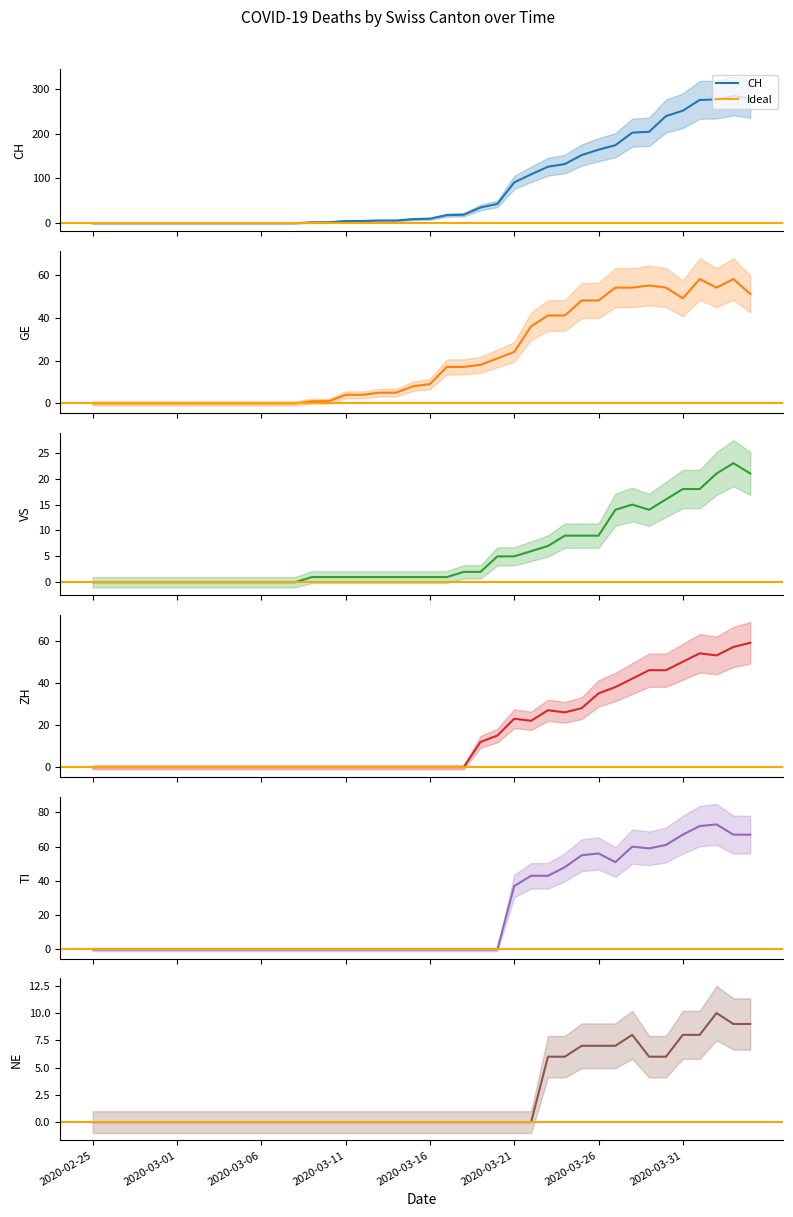

Rank the series at 2020-04-04 from highest to lowest value.

CH, TI, ZH, GE, VS, NE